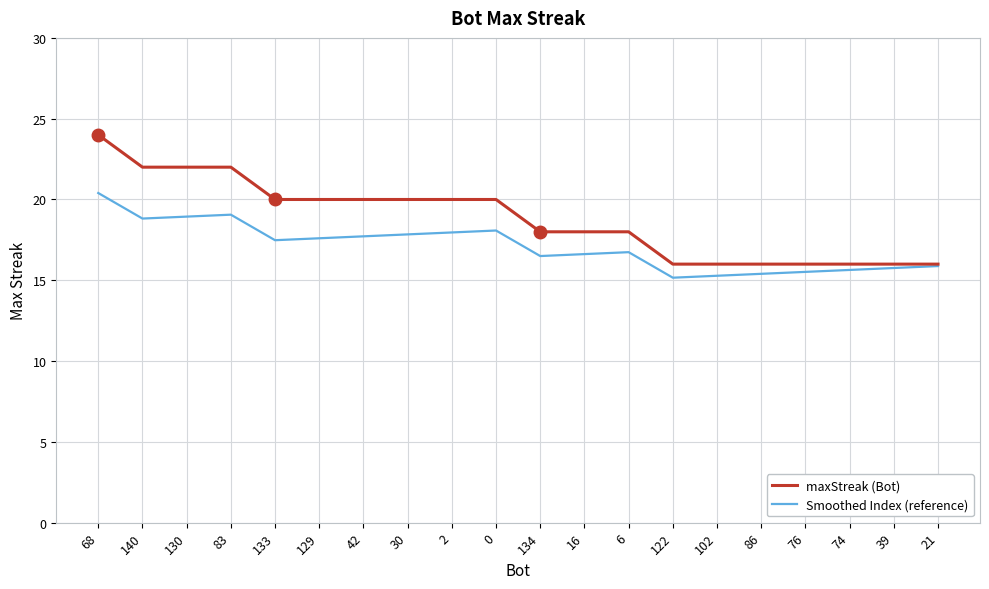

What position from the right is 122?

7